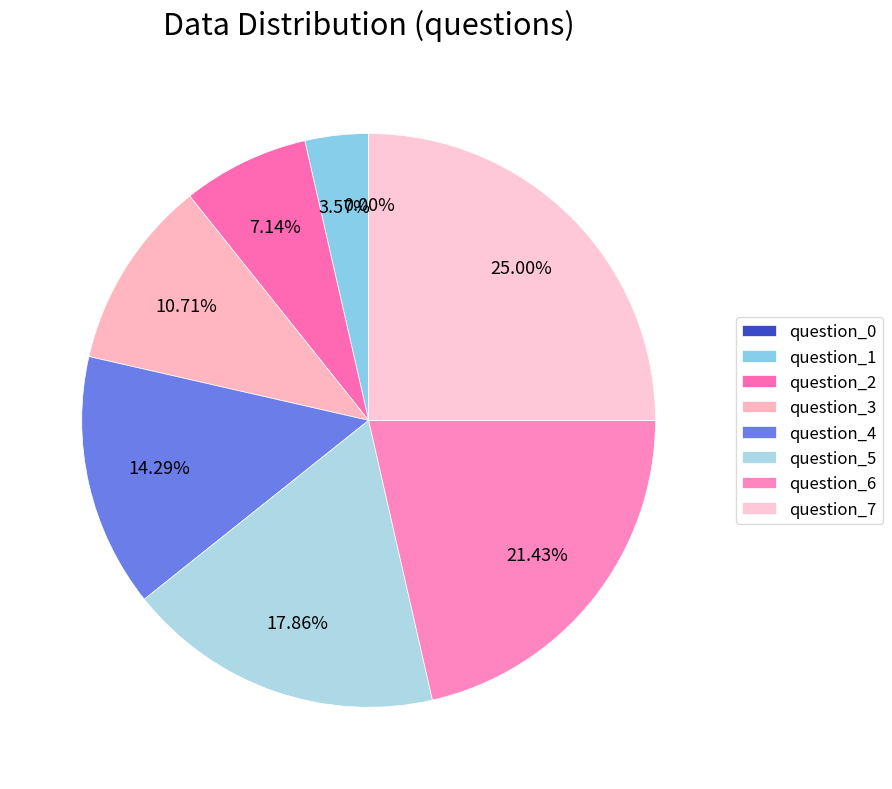

To the nearest percent, what portion does question_4 represent?

14%